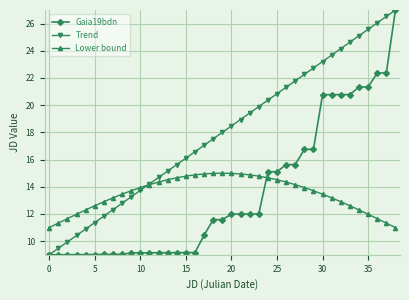

Which series ends up on top after the final intersection of Gaia19bdn and Lower bound?

Gaia19bdn